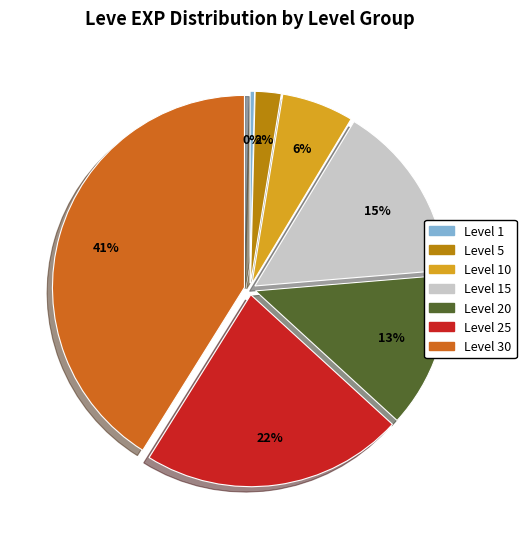

Is there a majority slice in this chart?

No